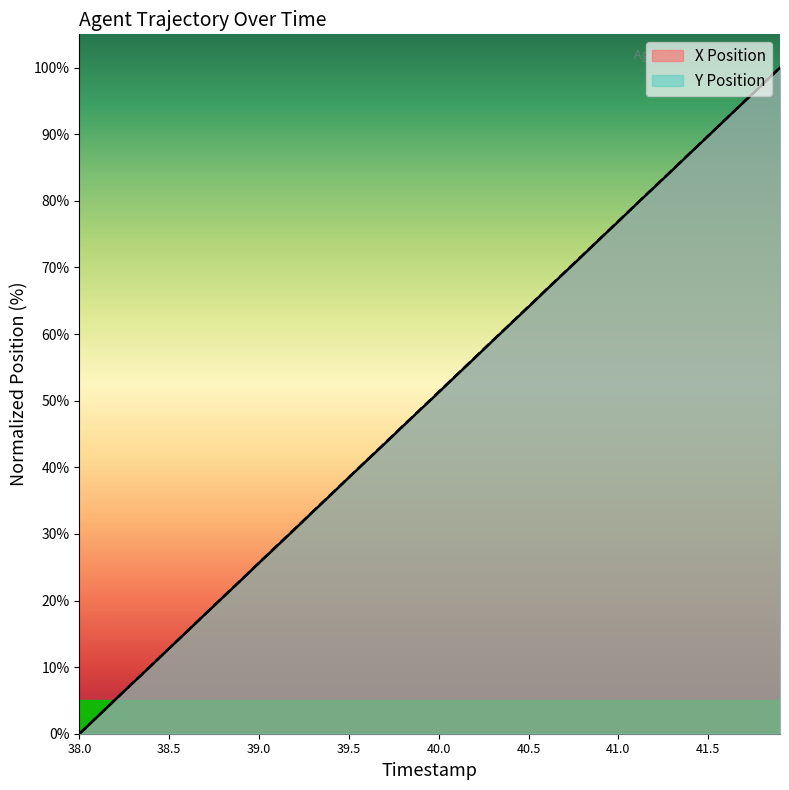

True or false: Y Position and X Position cross at least once.

False